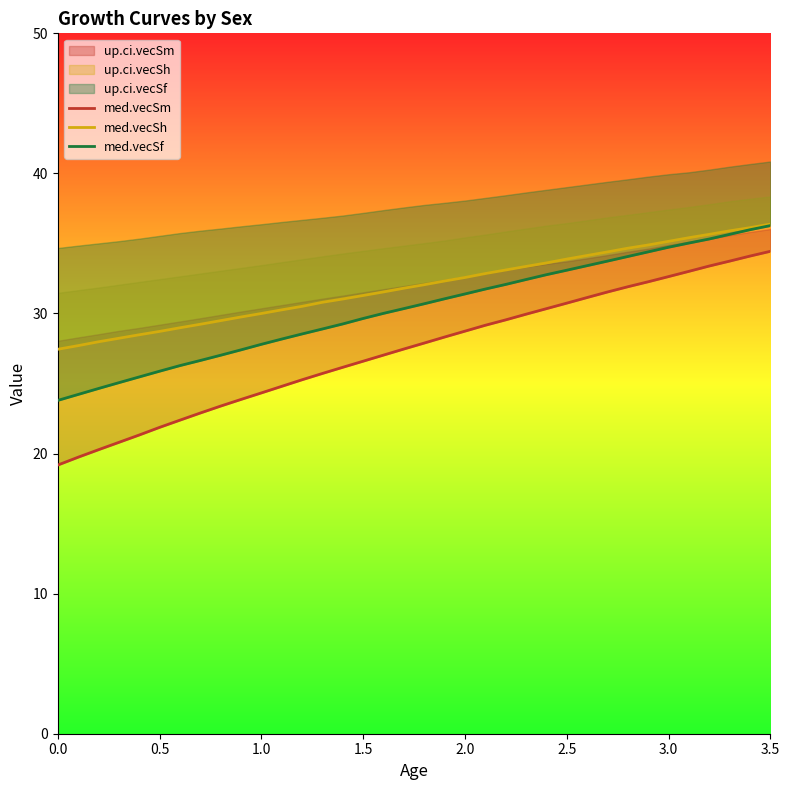

What is the label of the 3rd point from the left?

1.0